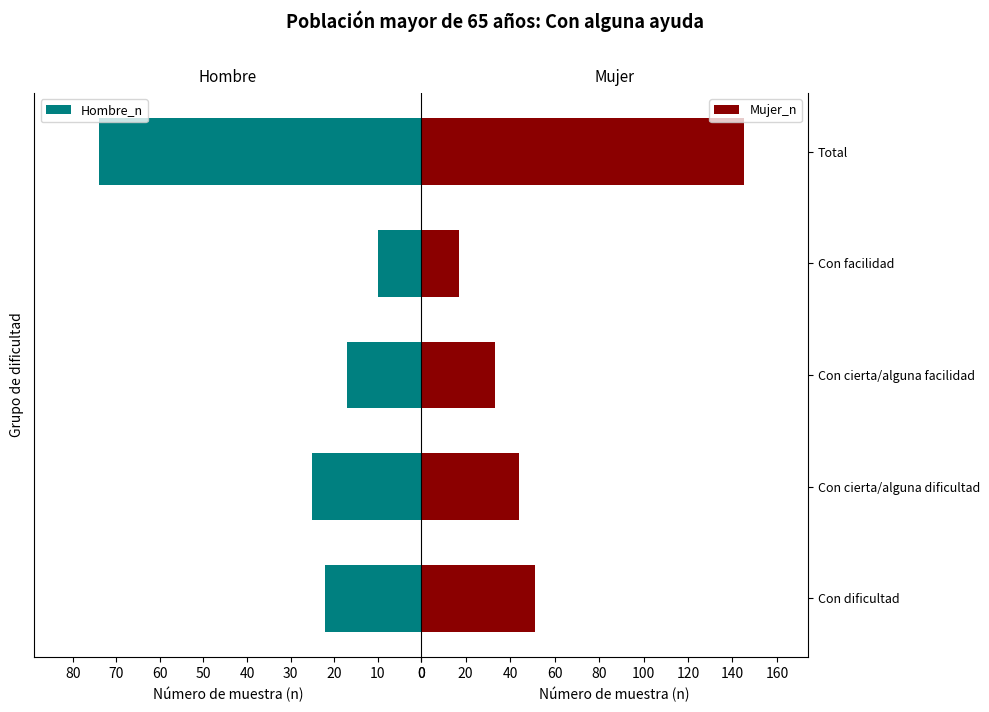

Count the number of categories in the chart.

5